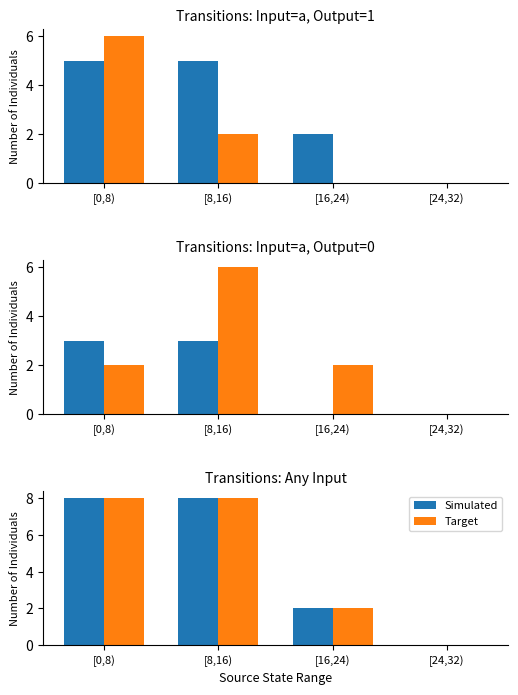

Rank the series at [24,32) from highest to lowest value.

Simulated, Target